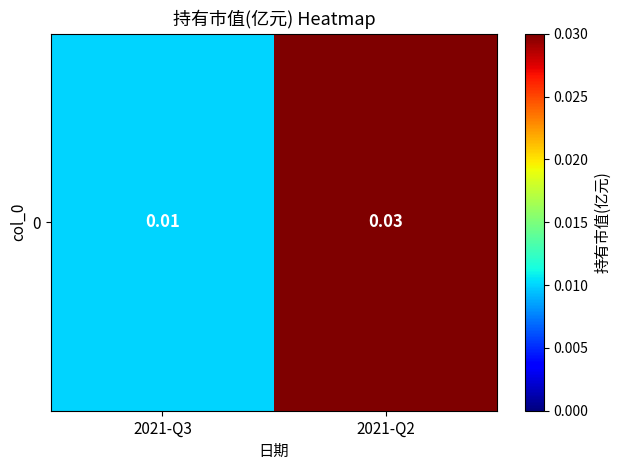

True or false: the data shows 0.0 at 2021-Q2.

False